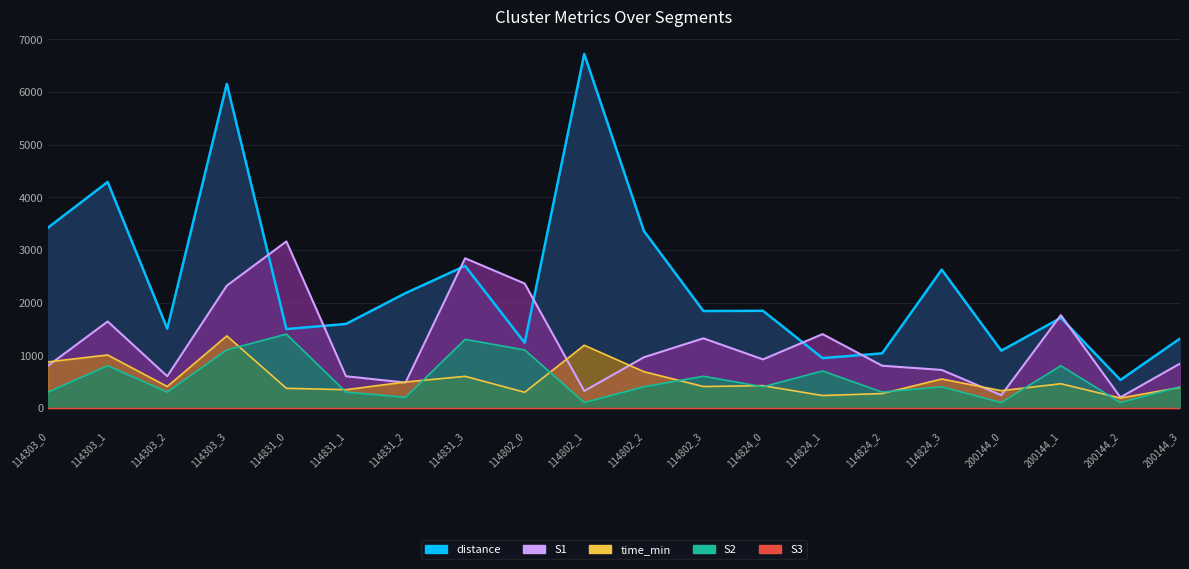

True or false: S2 has a value of 289.9 at 114831_2.

False